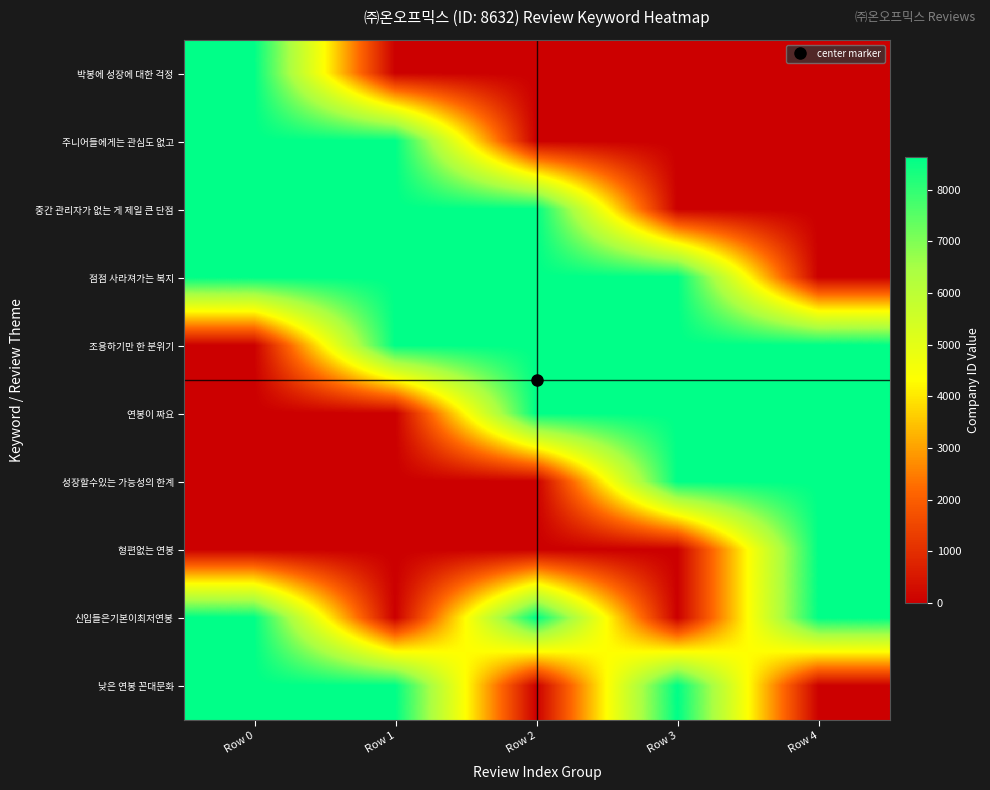

What is the total value across all series at Row 4?

43160